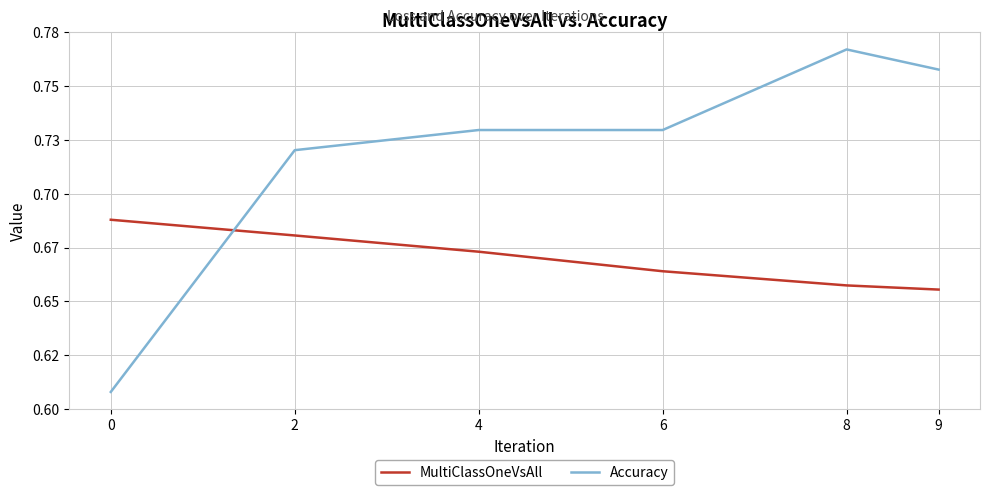

What is the maximum value for Accuracy?

0.8